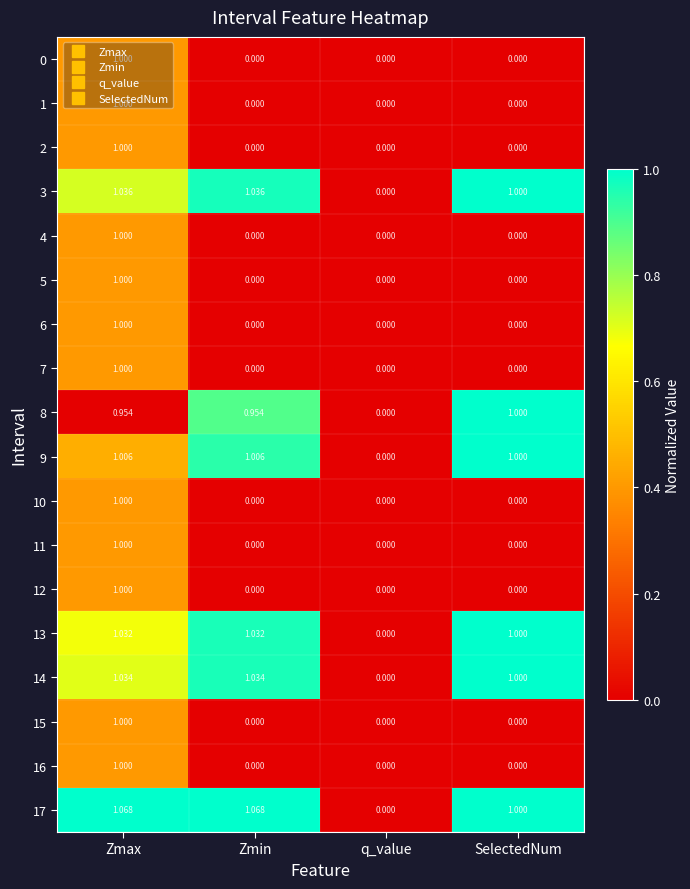

Where does the 14 series first go above 1?

Zmax